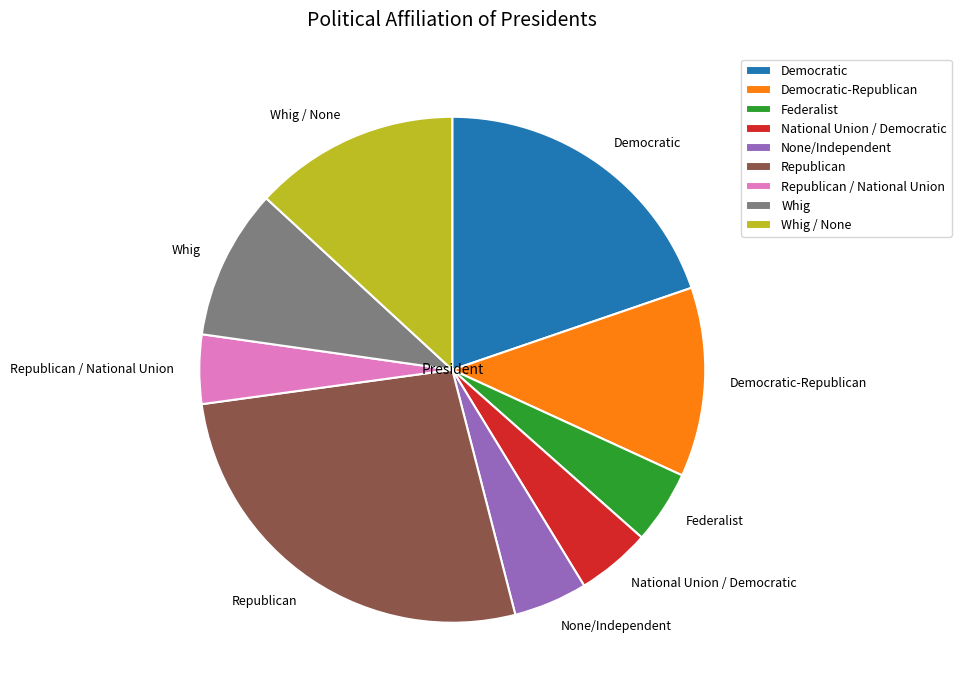

Count the number of slices in the pie.

9